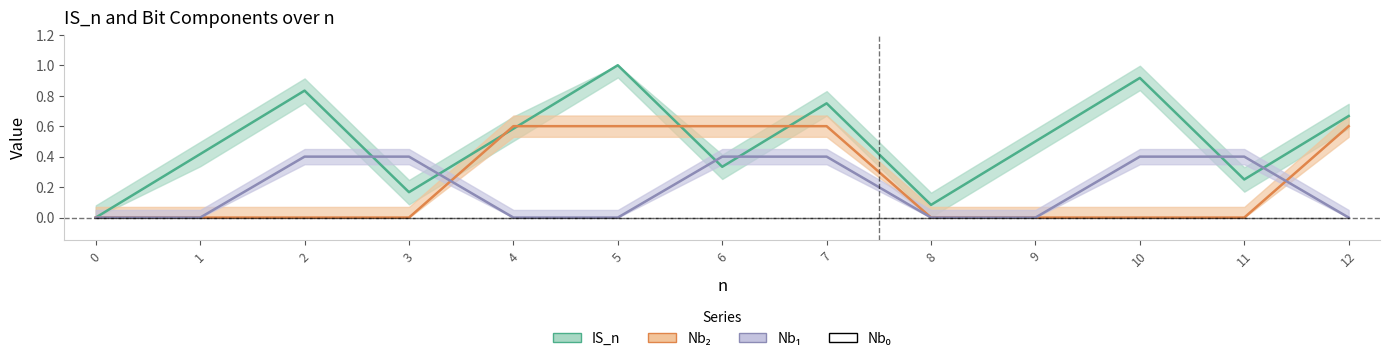

True or false: Nb₂ has a value of 1.0 at 5.

False